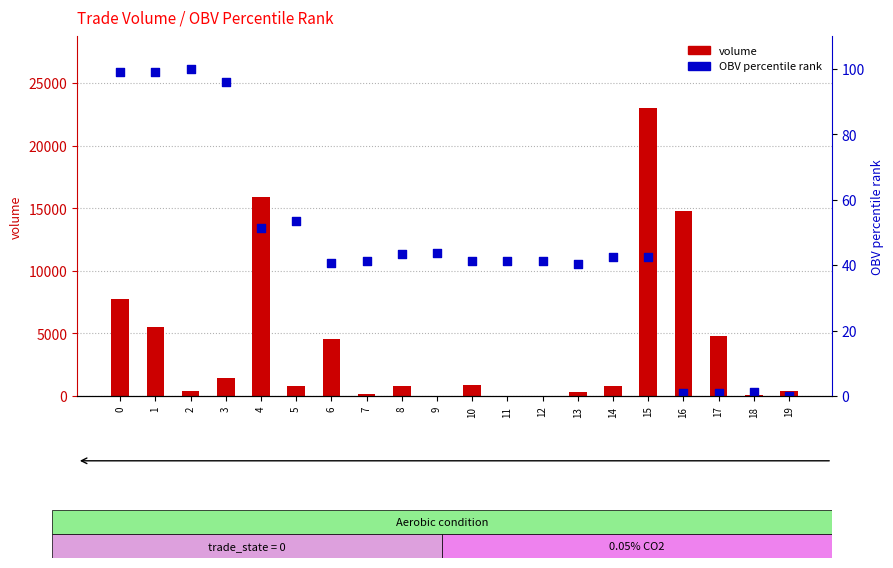

At how many categories does at least one series exceed 10077?

3